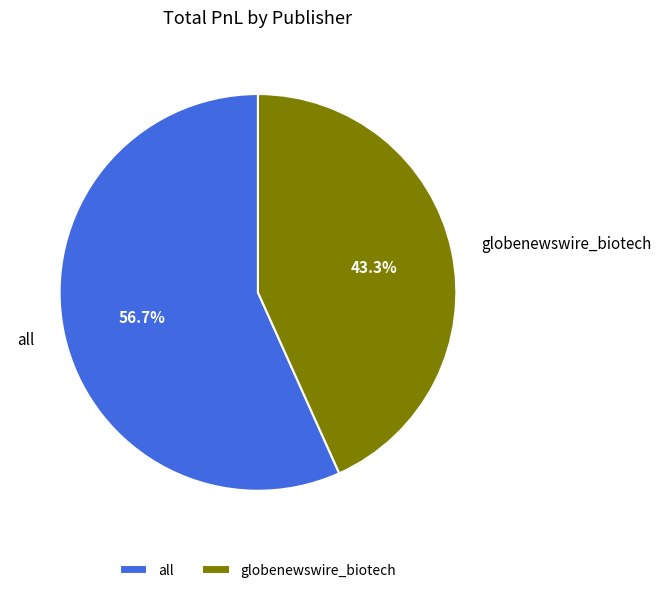

To the nearest percent, what is the difference between the globenewswire_biotech and all slice percentages?

13%